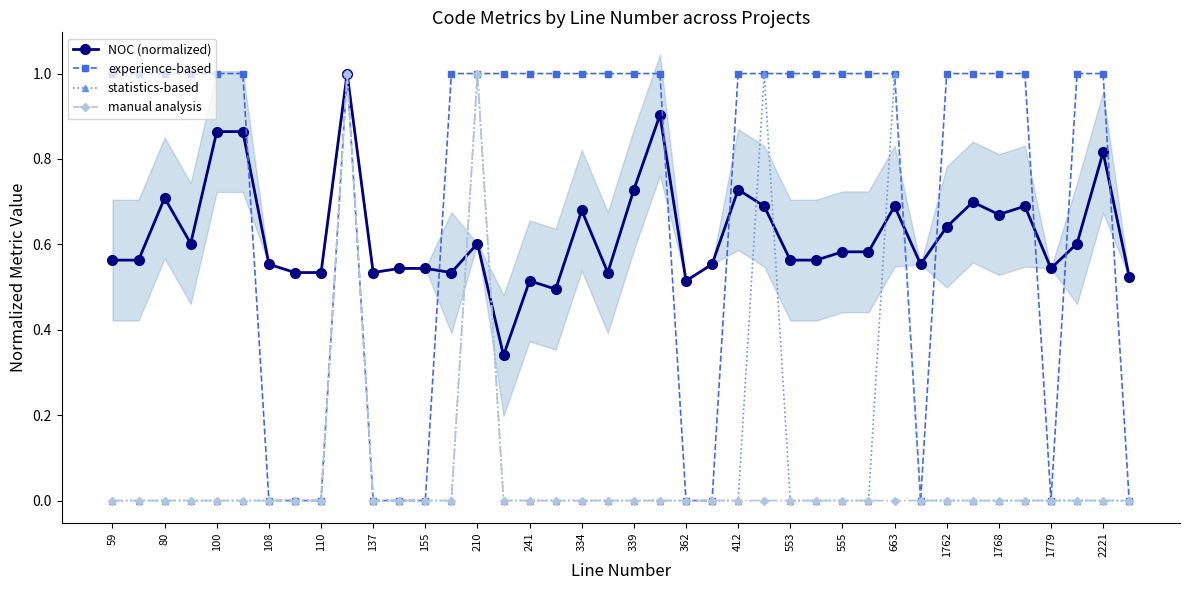

How many interior local peaks does the experience-based series have?

1